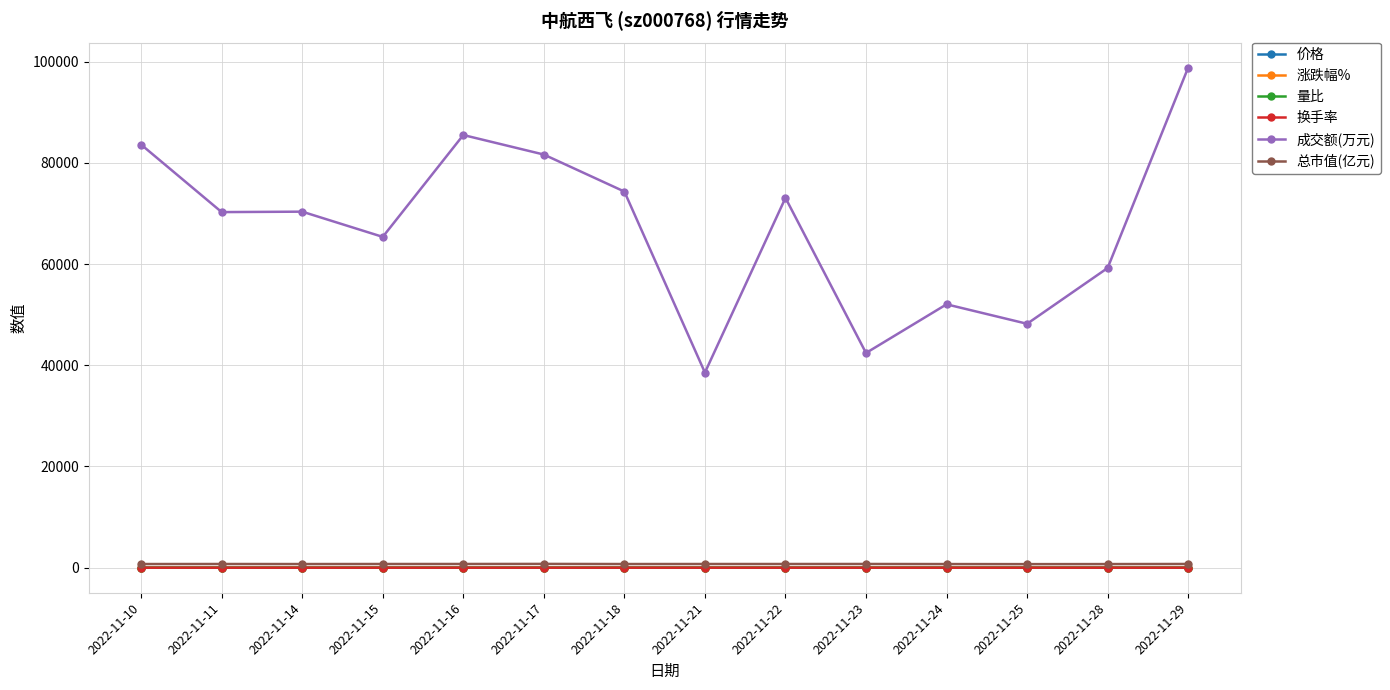

True or false: 价格 and 成交额(万元) intersect in this chart.

False